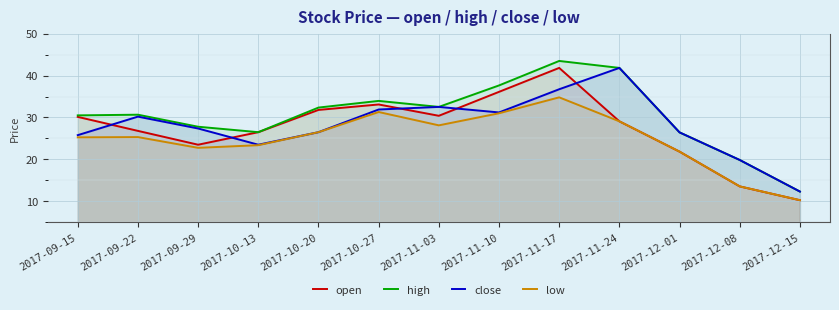

At 2017-12-01, list the series in order from largest to smallest.

high, close, open, low